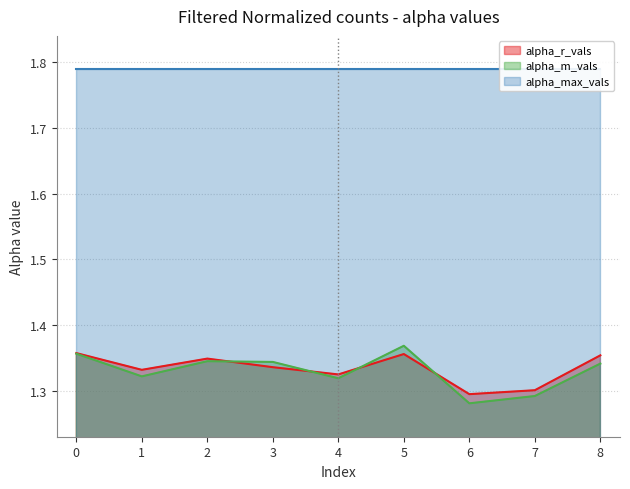

True or false: alpha_r_vals has a value of 2.1 at 8.

False